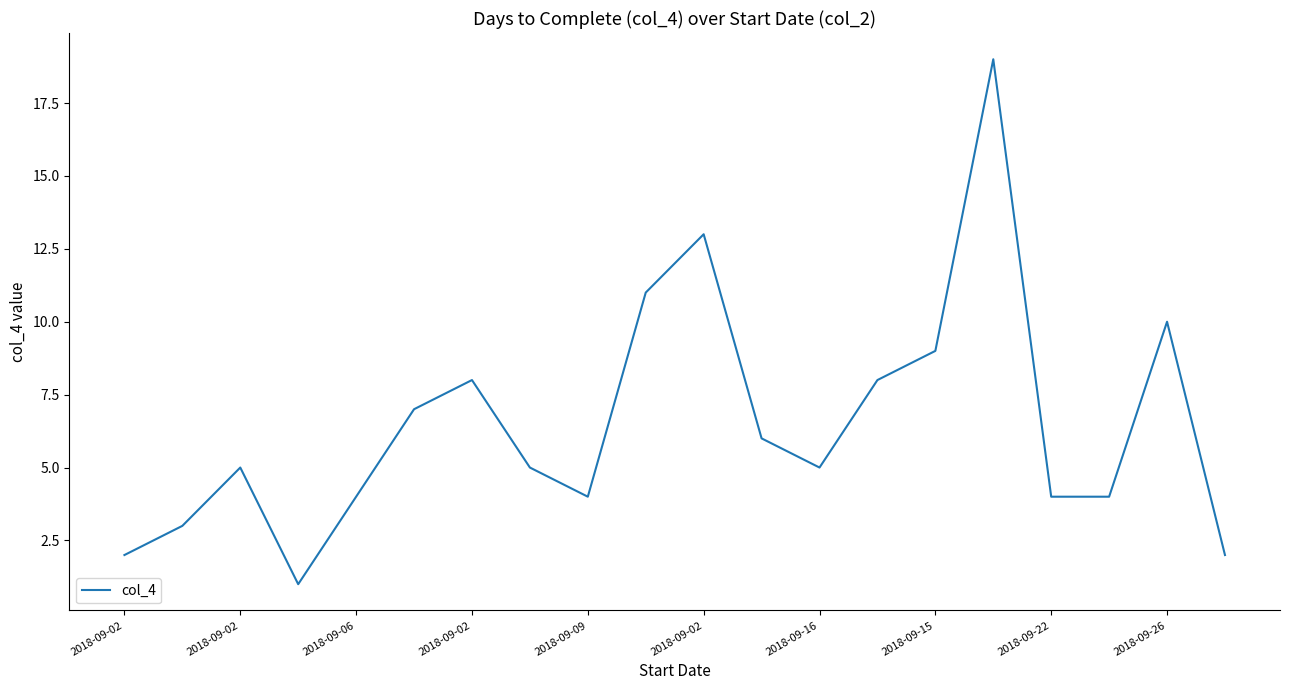

How many distinct data groups are displayed?

1